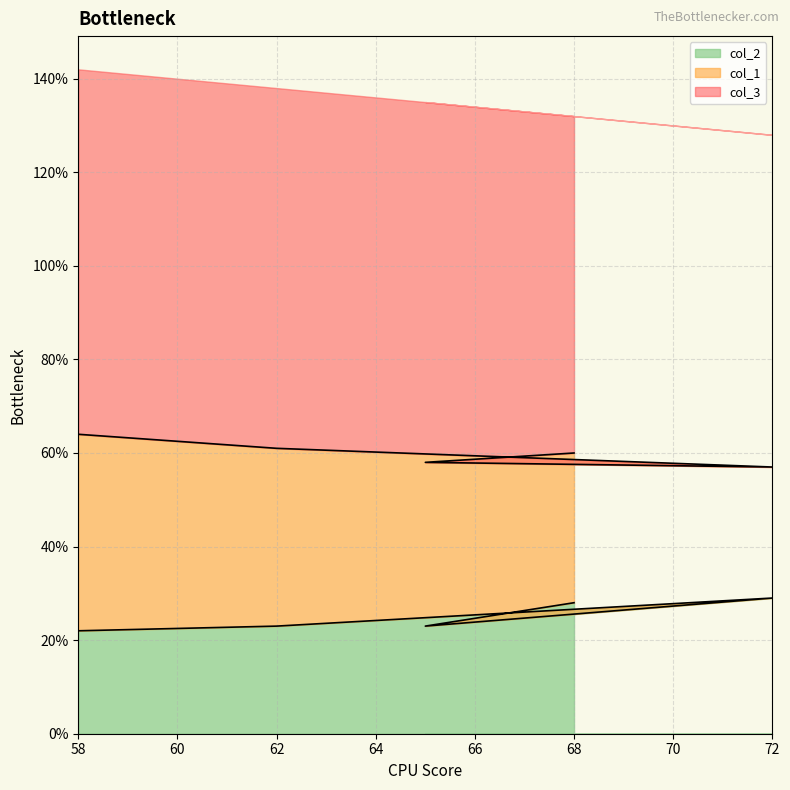

What is the difference between the maximum and minimum values in the col_3 series?

7